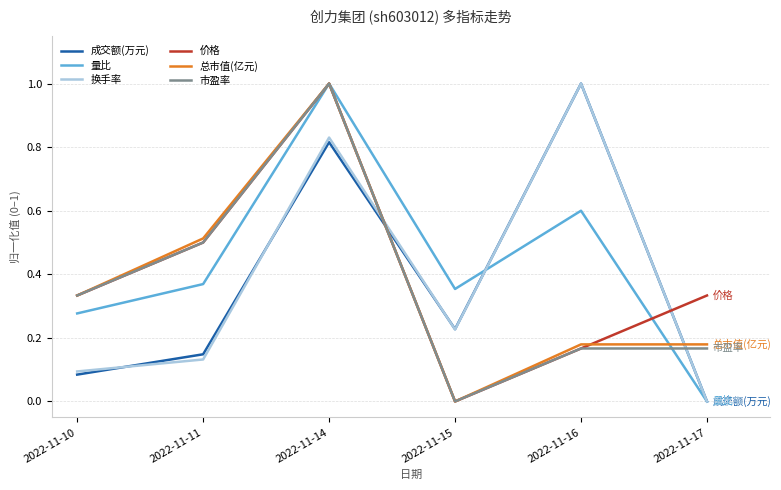

What are all the series names shown in the legend?

成交额(万元), 量比, 换手率, 价格, 总市值(亿元), 市盈率